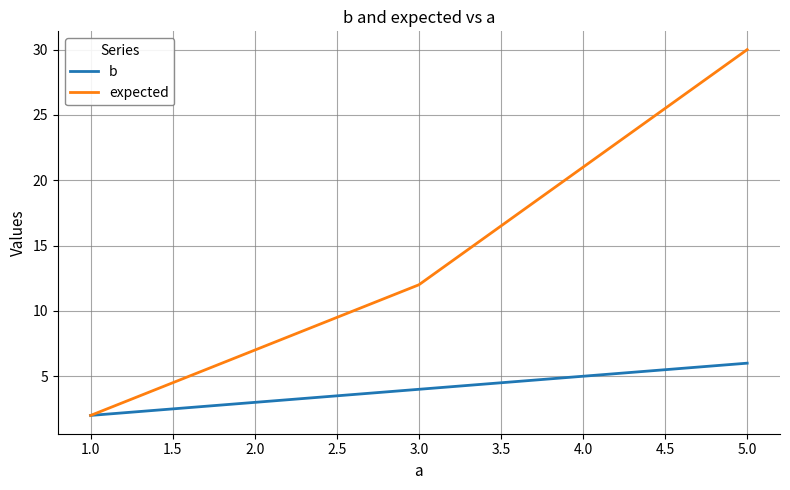

What is the highest value of the expected series?

30